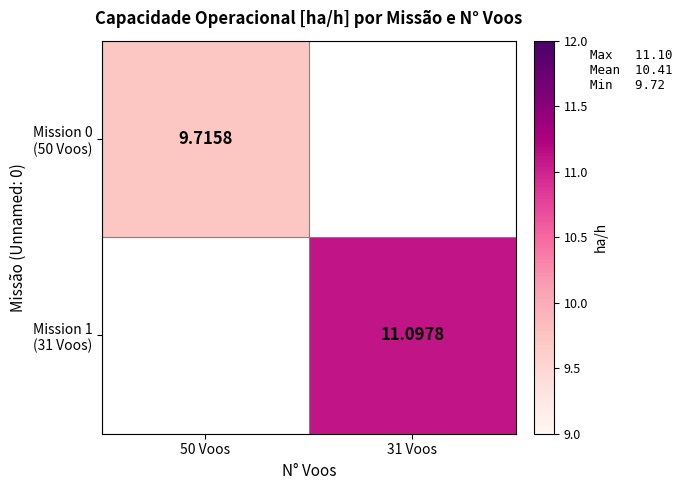

Rank the series by their average value, from lowest to highest.

Mission 0 (50 Voos), Mission 1 (31 Voos)